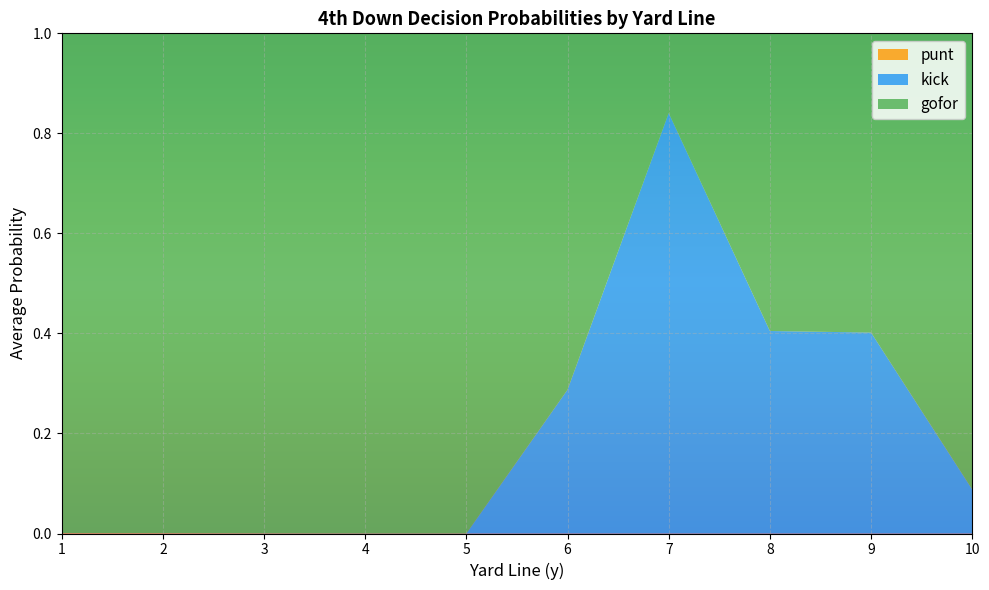

True or false: punt and gofor intersect in this chart.

False